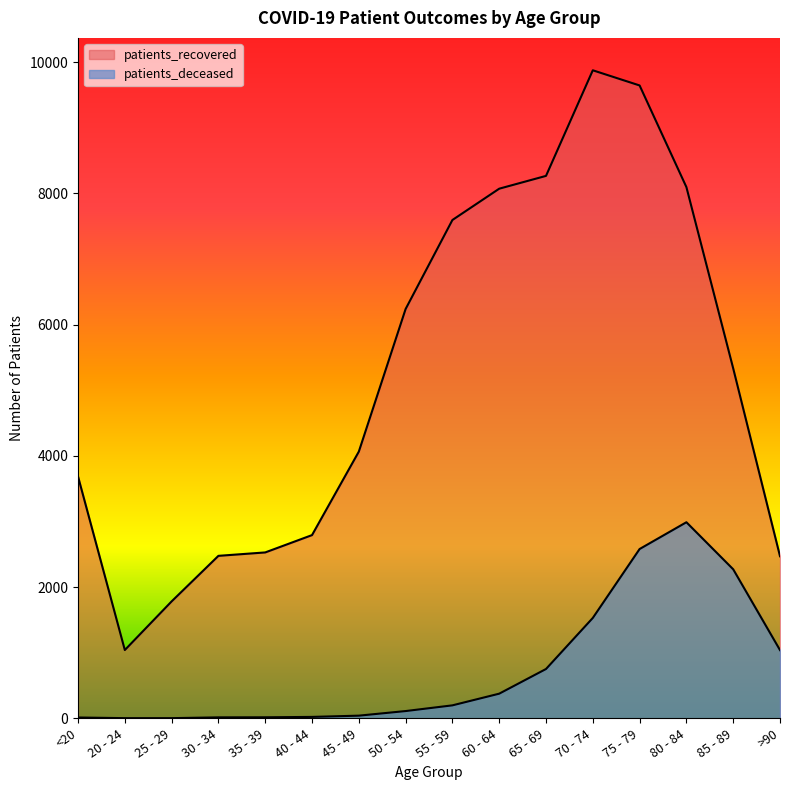

True or false: patients_recovered and patients_deceased intersect in this chart.

False